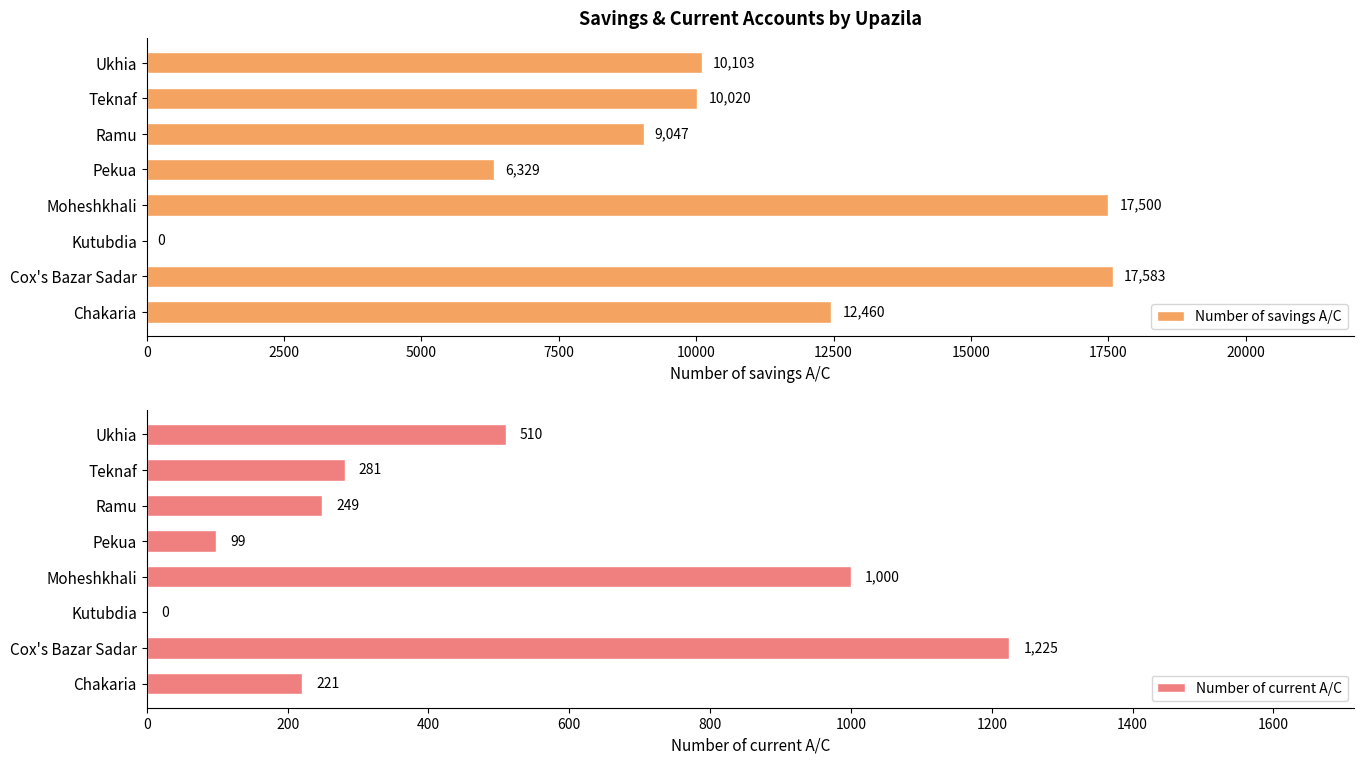

Are the bars grouped side by side (vs. stacked)?

Yes